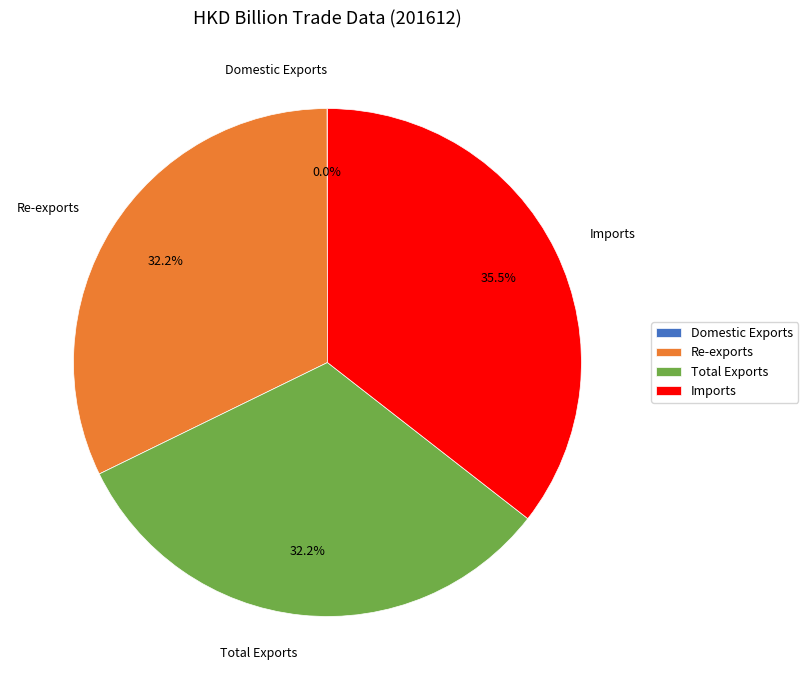

Which category has the biggest portion of the pie?

Imports